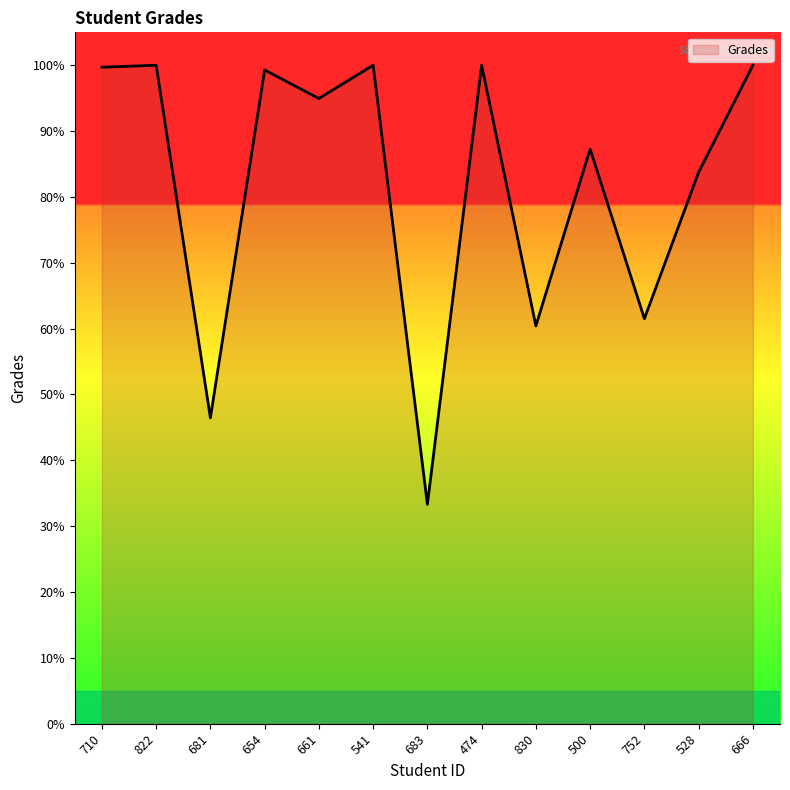

What is the change in value from 541 to 830?

-39.6